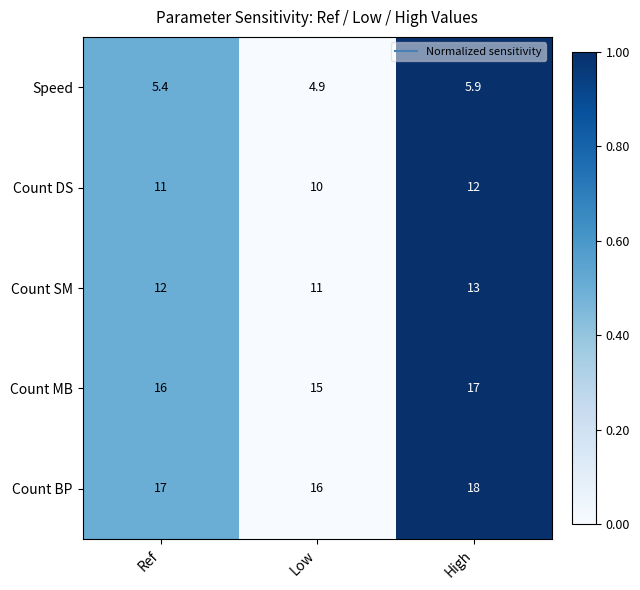

The value of Count MB at Ref is 16.0. True or false?

True